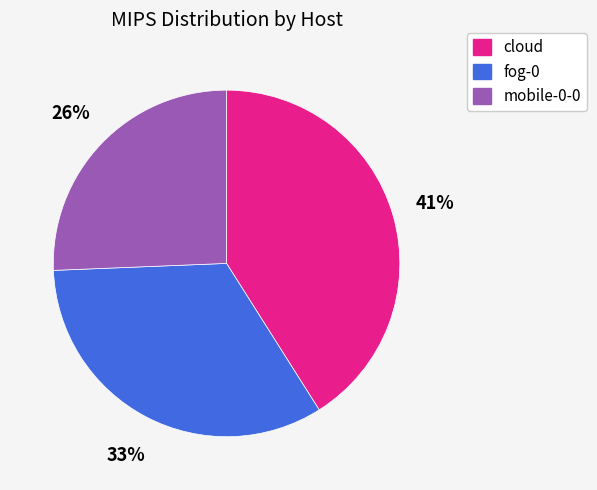

To the nearest percent, what percentage of the pie is mobile-0-0?

26%